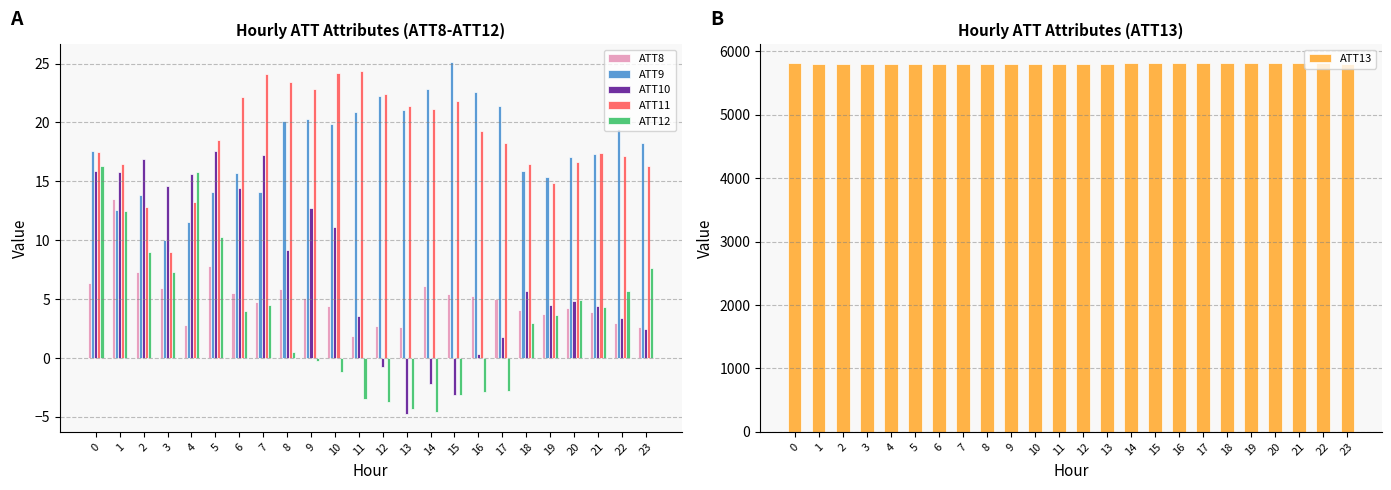

How many bars are there in each group?

6